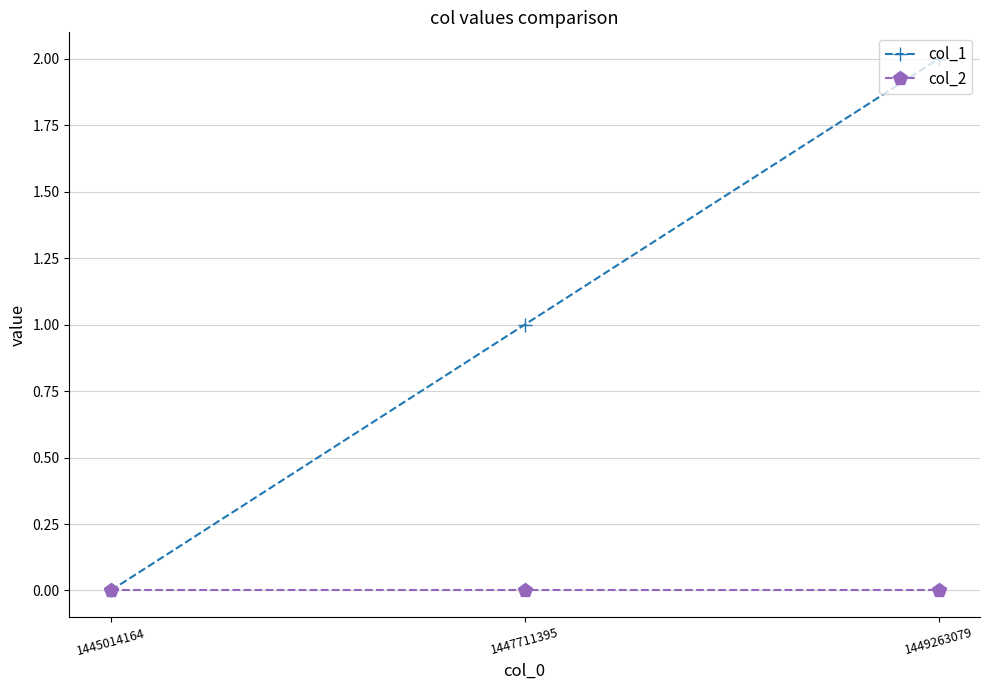

At which label does col_1 reach its minimum?

1445014164